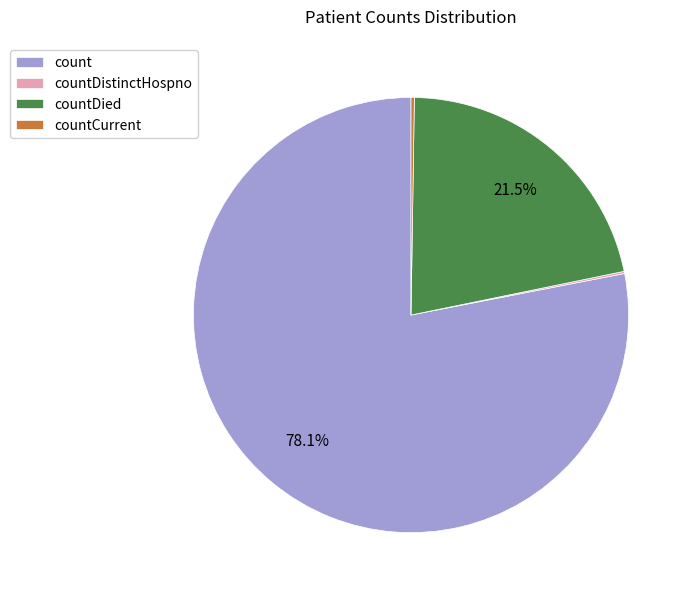

Combined, what portion of the pie is count and countDied?

99.6%